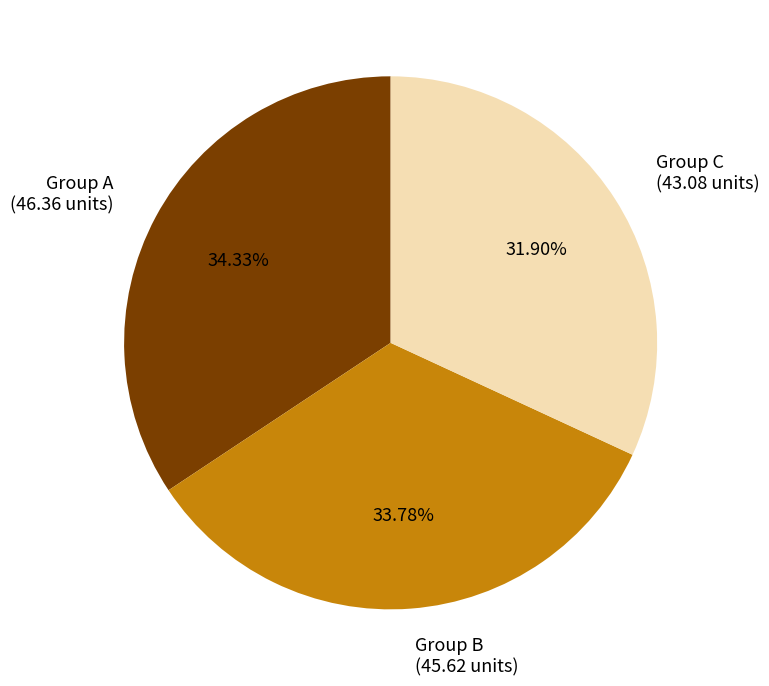

Do Group C (43.08 units) and Group B (45.62 units) together represent more than half of the pie?

Yes